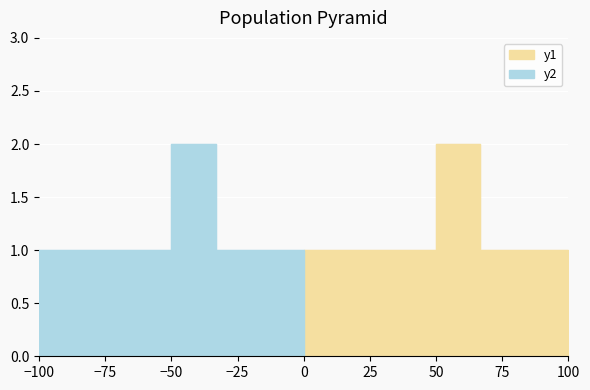

What is the value of the y2 point at the 3rd from the left?

1